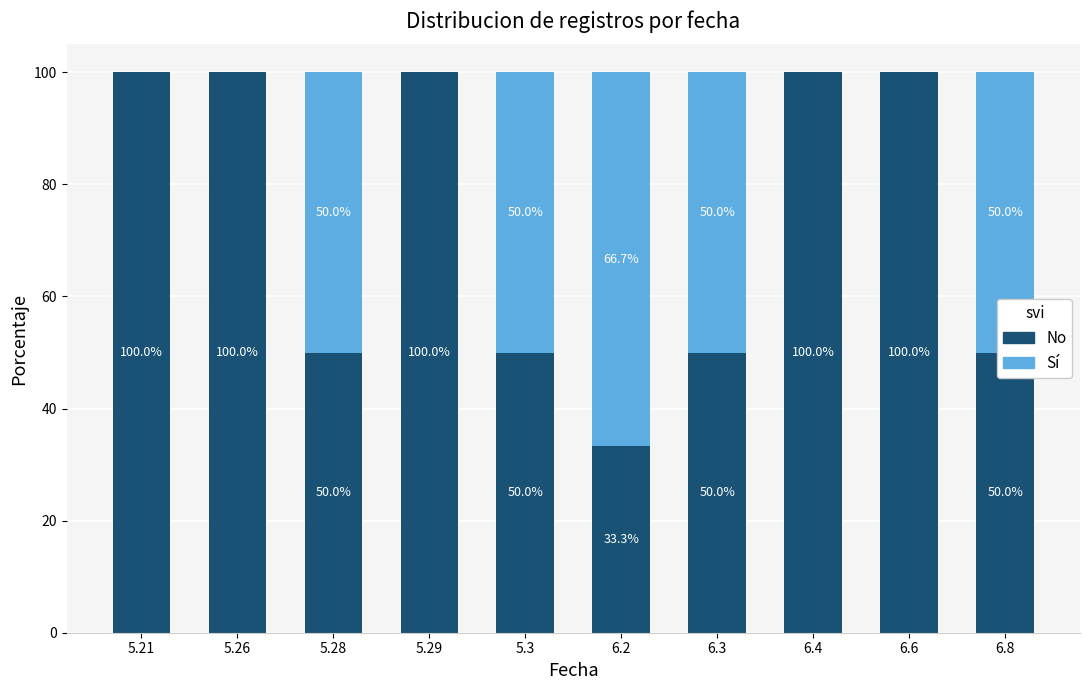

What is the sum of all No values?

733.3